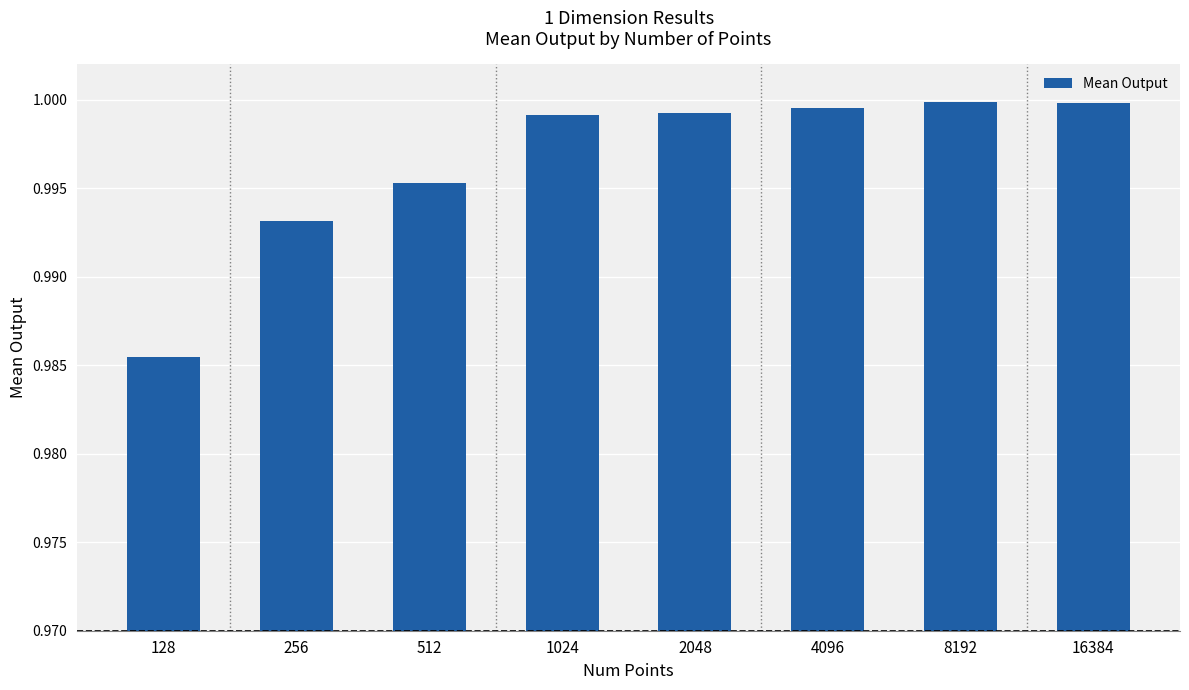

At which category does the chart reach its minimum across all series?

128